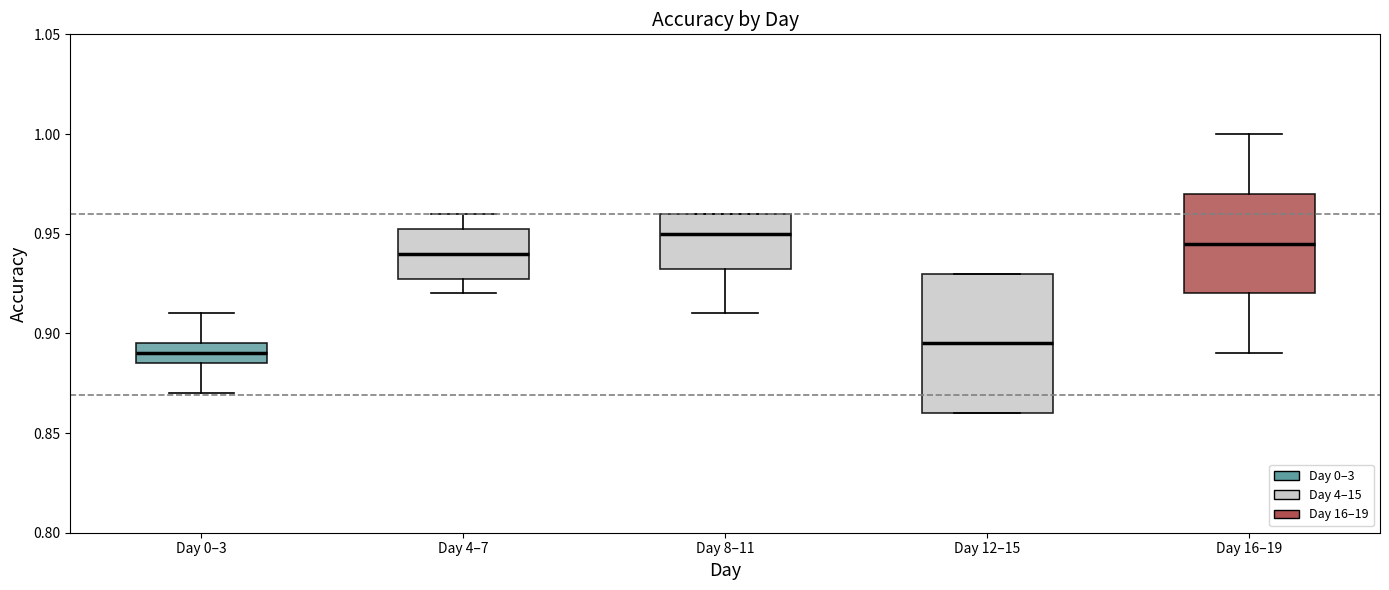

Reading left to right, transcribe this box plot: for each box, give where its median line is, the range the box spans, and where its two whiskers end, as read against the y-axis. The values are not printed on the chart, so give them approximately, as read against the axis.

Day 0–3: median 0.890, box 0.885 to 0.895, whiskers 0.870 to 0.910
Day 4–7: median 0.940, box 0.930 to 0.955, whiskers 0.920 to 0.960
Day 8–11: median 0.950, box 0.935 to 0.960, whiskers 0.910 to 0.960
Day 12–15: median 0.895, box 0.860 to 0.930, whiskers 0.860 to 0.930
Day 16–19: median 0.945, box 0.920 to 0.970, whiskers 0.890 to 1.000